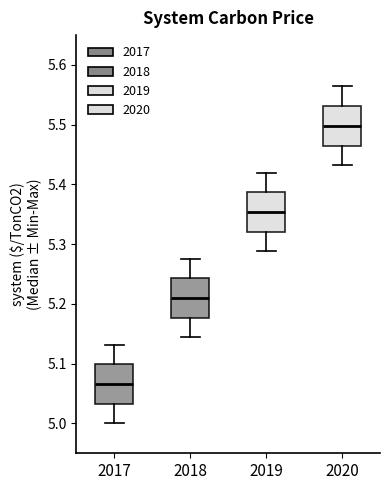

Reading left to right, read every box against the y-axis: the position of its median line, the range the box covers, and the ends of its whiskers. The values are not printed on the chart, so give them approximately, as read against the axis.

2017: median 5.07, box 5.03 to 5.10, whiskers 5.00 to 5.13
2018: median 5.21, box 5.18 to 5.24, whiskers 5.14 to 5.28
2019: median 5.35, box 5.32 to 5.39, whiskers 5.29 to 5.42
2020: median 5.50, box 5.47 to 5.53, whiskers 5.43 to 5.56